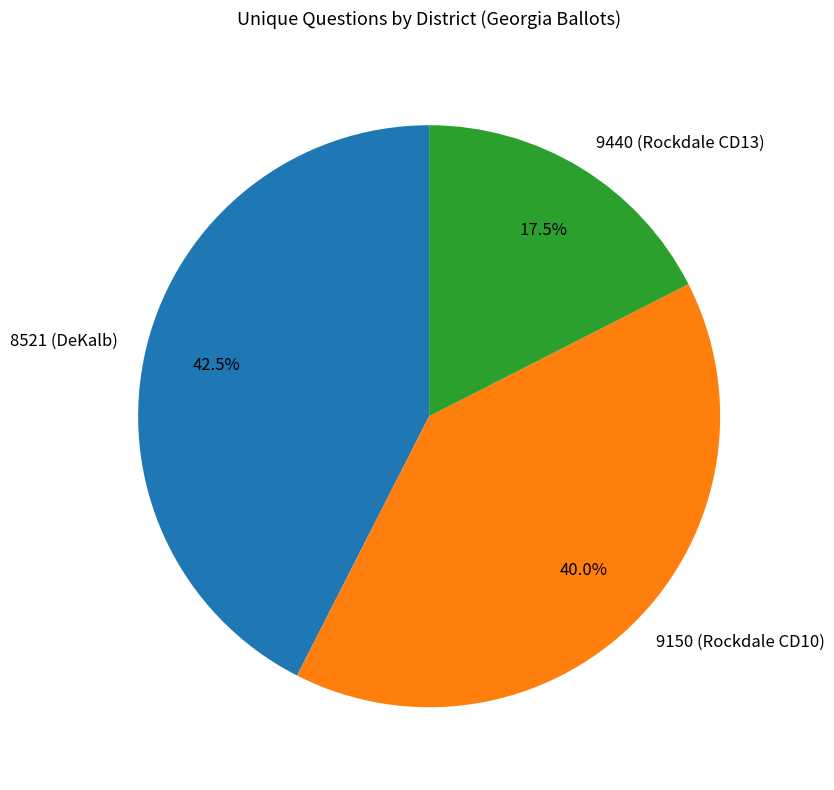

How much of the chart is everything except 8521 (DeKalb)?

57.5%